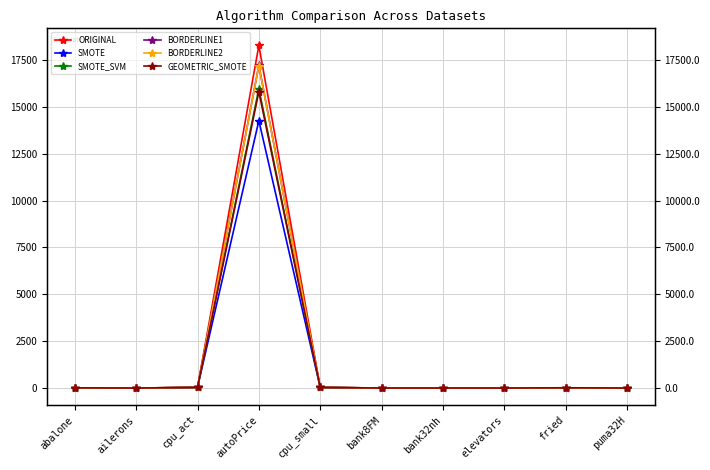

What are all the series names shown in the legend?

ORIGINAL, SMOTE, SMOTE_SVM, BORDERLINE1, BORDERLINE2, GEOMETRIC_SMOTE